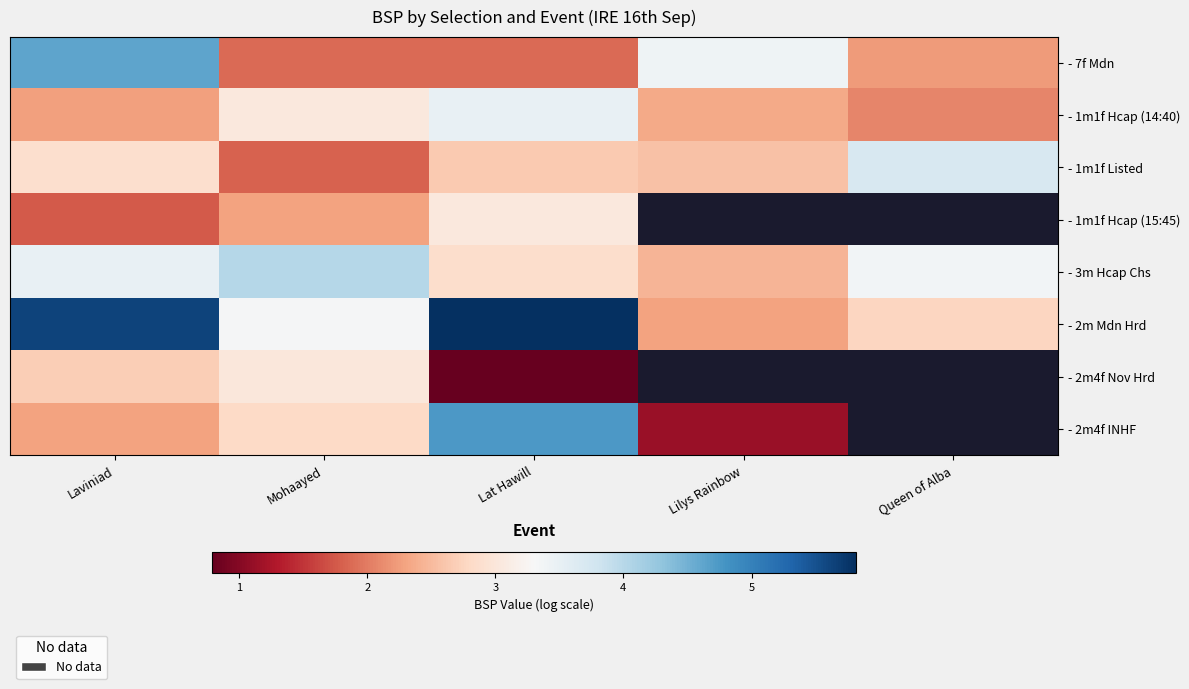

At which label does - 2m4f Nov Hrd reach its minimum?

Lat Hawill